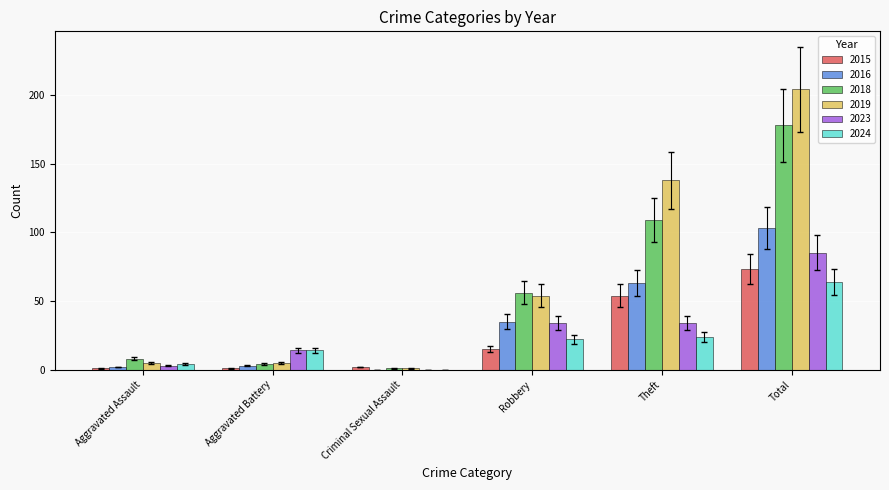

What is the greatest value displayed?

204